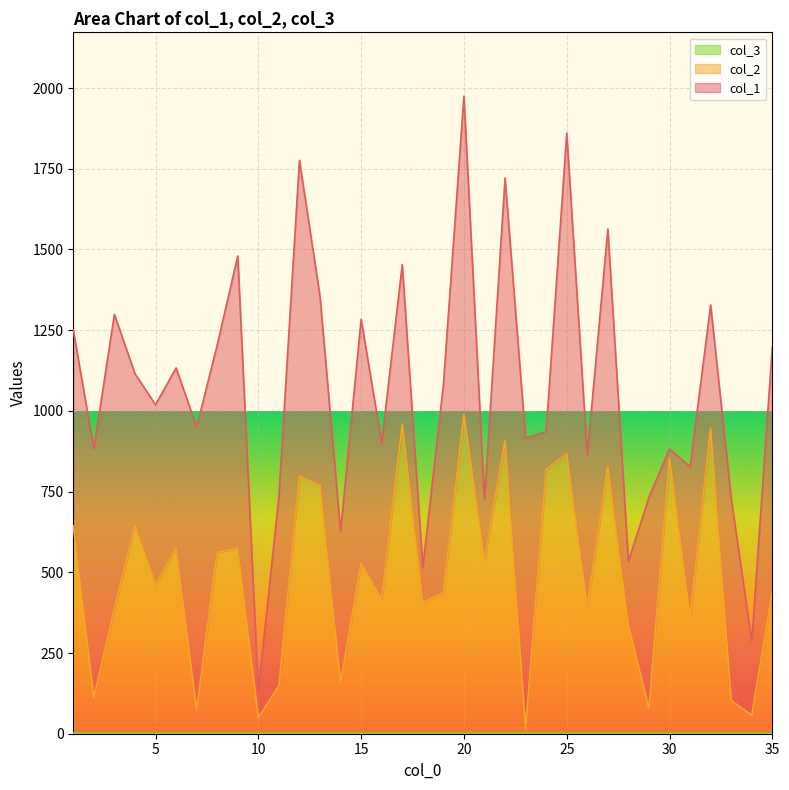

True or false: col_2 and col_3 cross at least once.

False